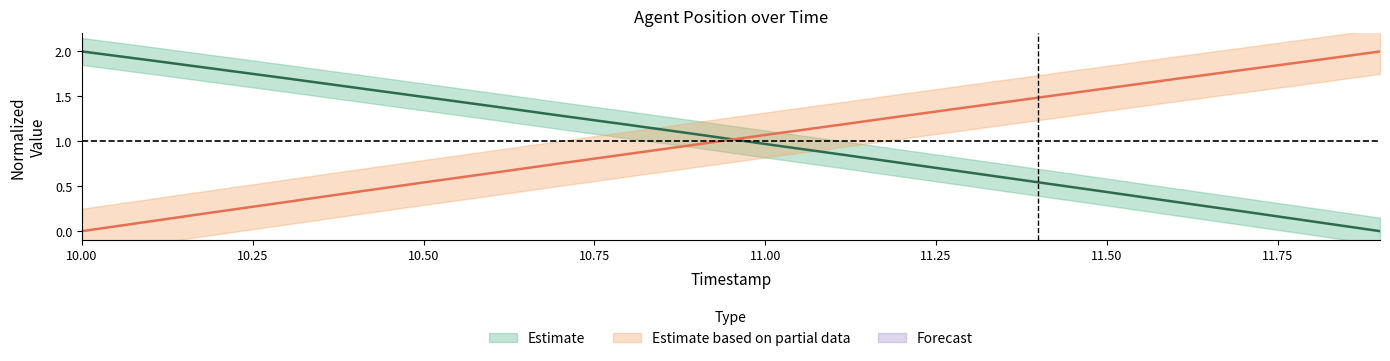

Does the chart have visible grid lines?

No